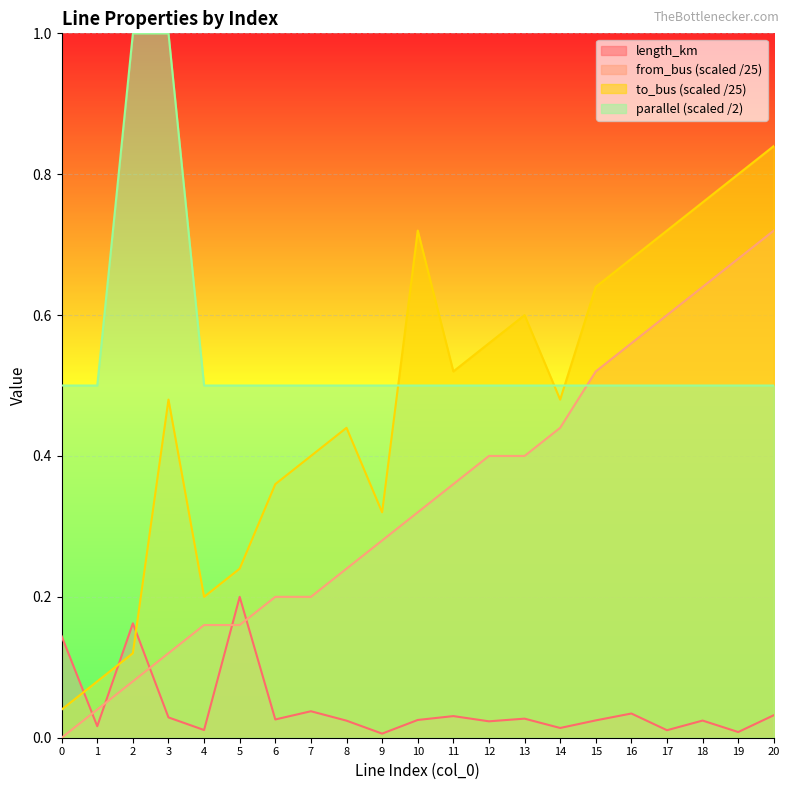

Which series has the widest spread of values?

to_bus (scaled /25)